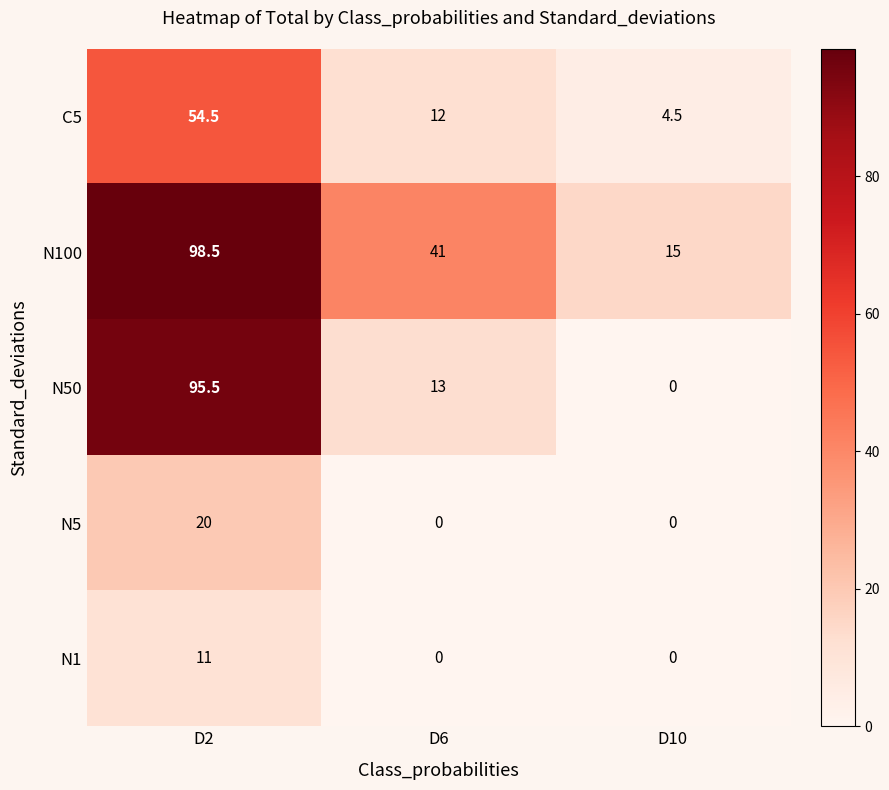

Which series has the largest range (max minus min)?

N50